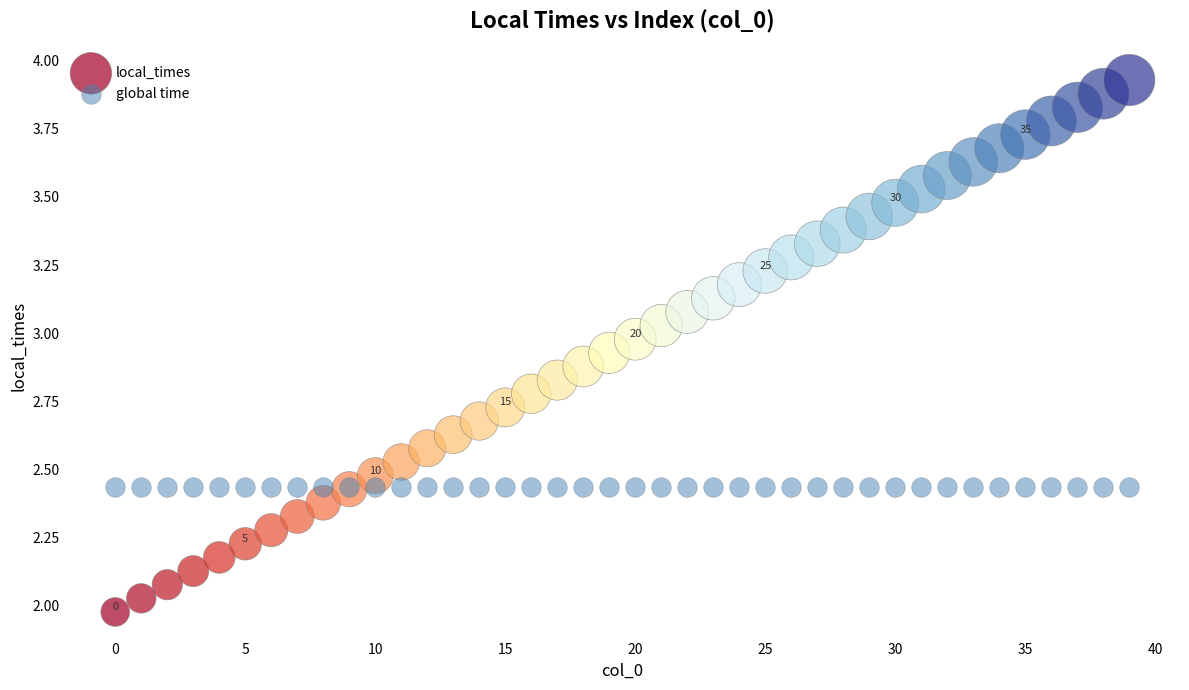

Which series reaches the maximum Y coordinate?

local_times